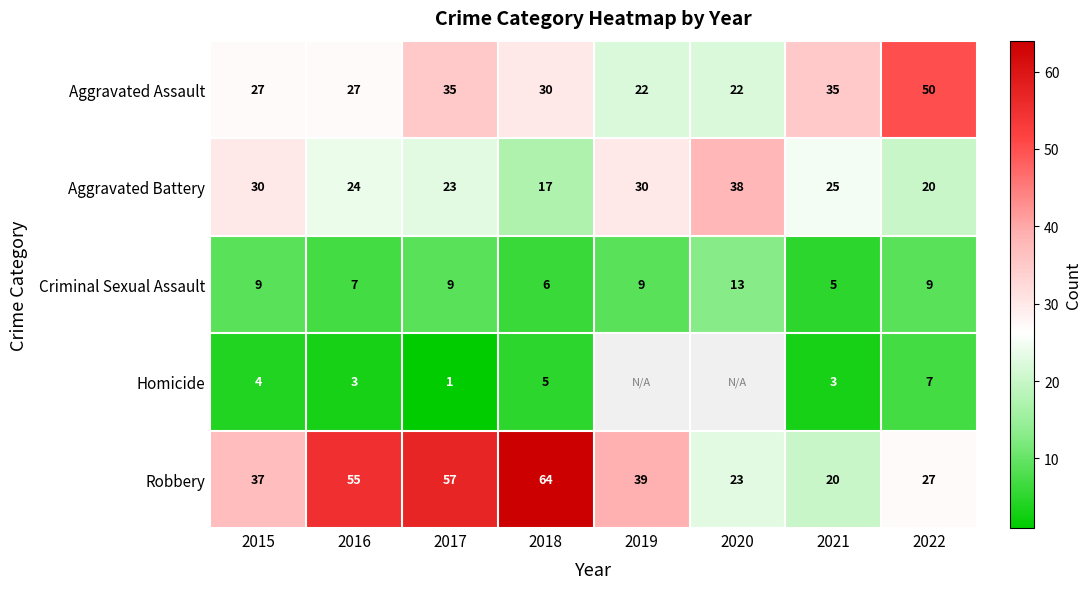

How many values in the Aggravated Assault series are below 30?

4